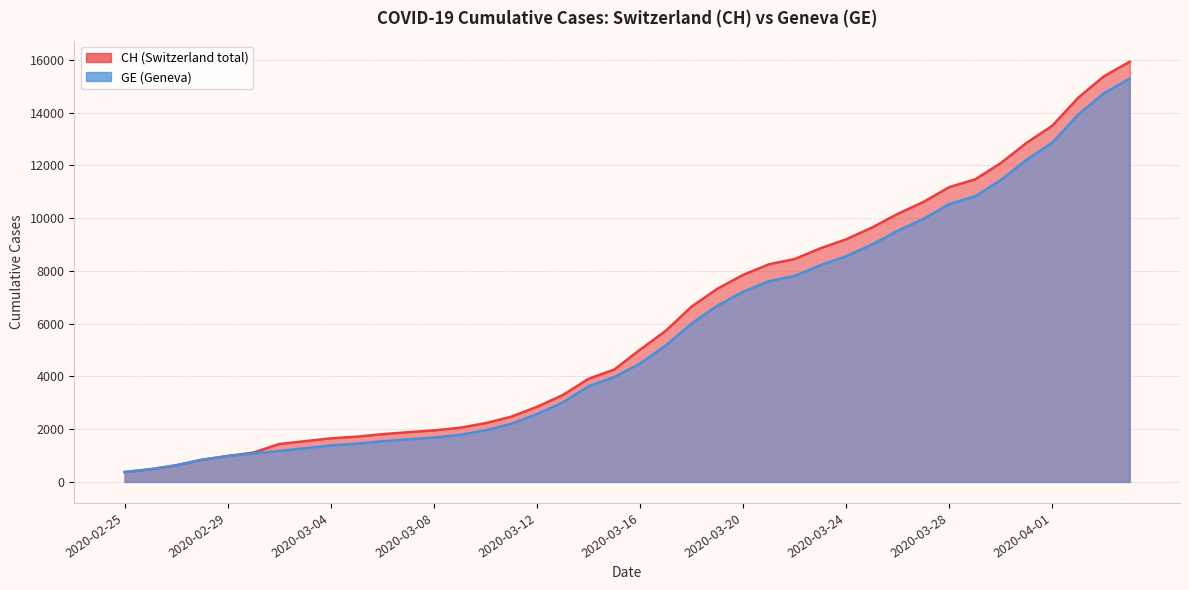

Does the chart display data point markers on the line(s)?

No